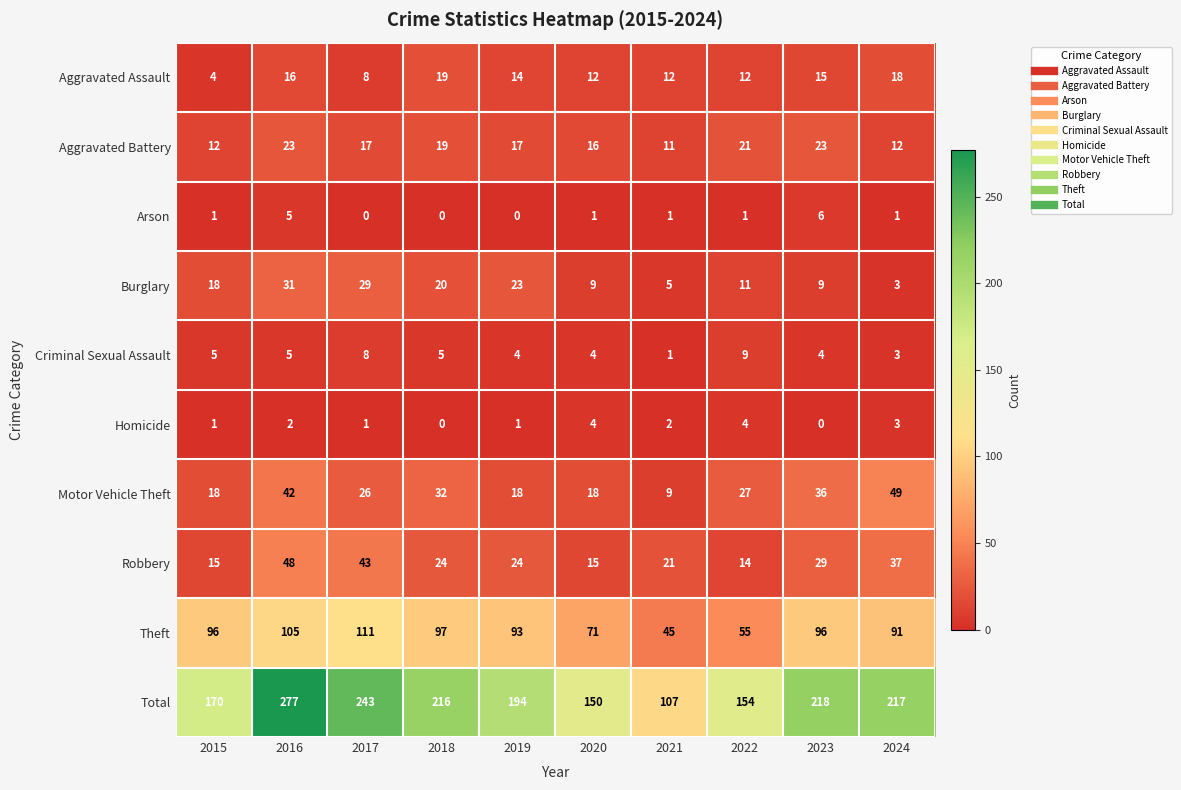

Between 2015 and 2019, which series saw the biggest shift?

Total